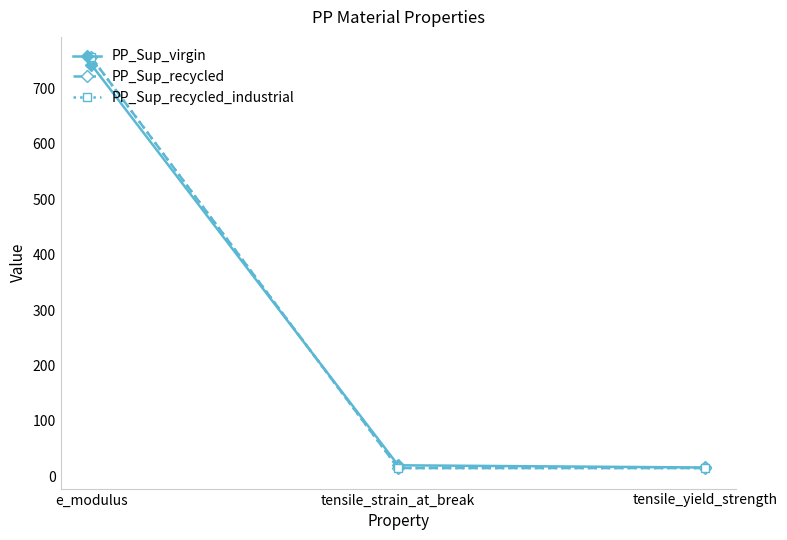

Does the chart have visible grid lines?

No